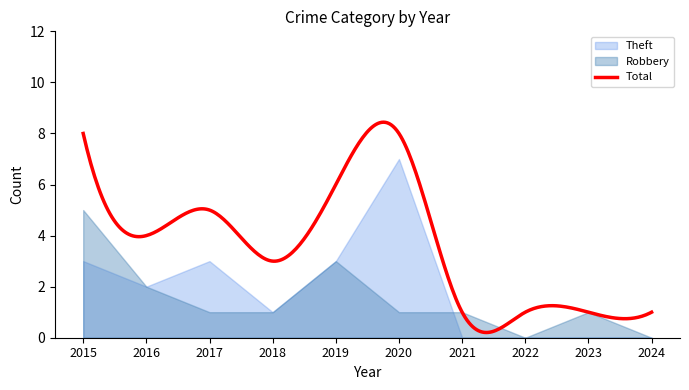

What is the difference between the second highest and minimum values in the Total series?

8.2